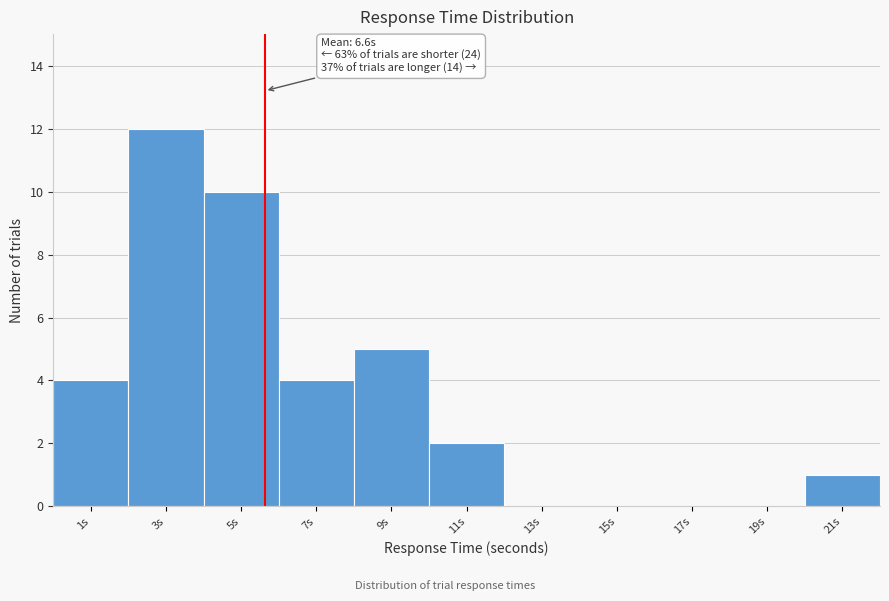

Reading left to right, extract all data points from this chart.

1s=4	3s=12	5s=10	7s=4	9s=5	11s=2	13s=0	15s=0	17s=0	19s=0	21s=1